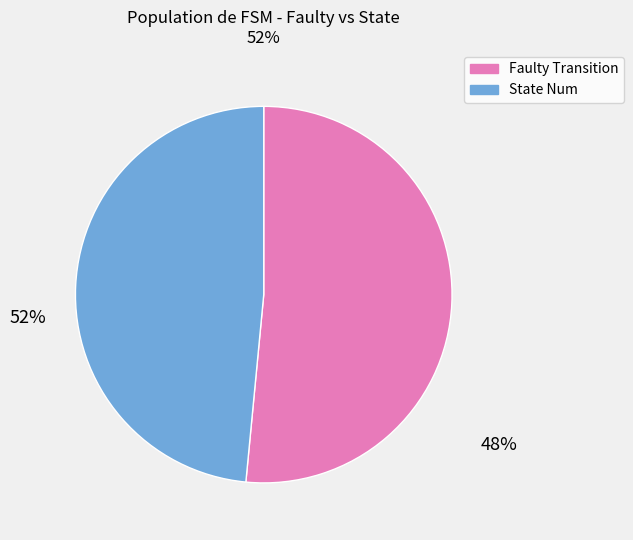

Which category has the biggest portion of the pie?

Faulty Transition